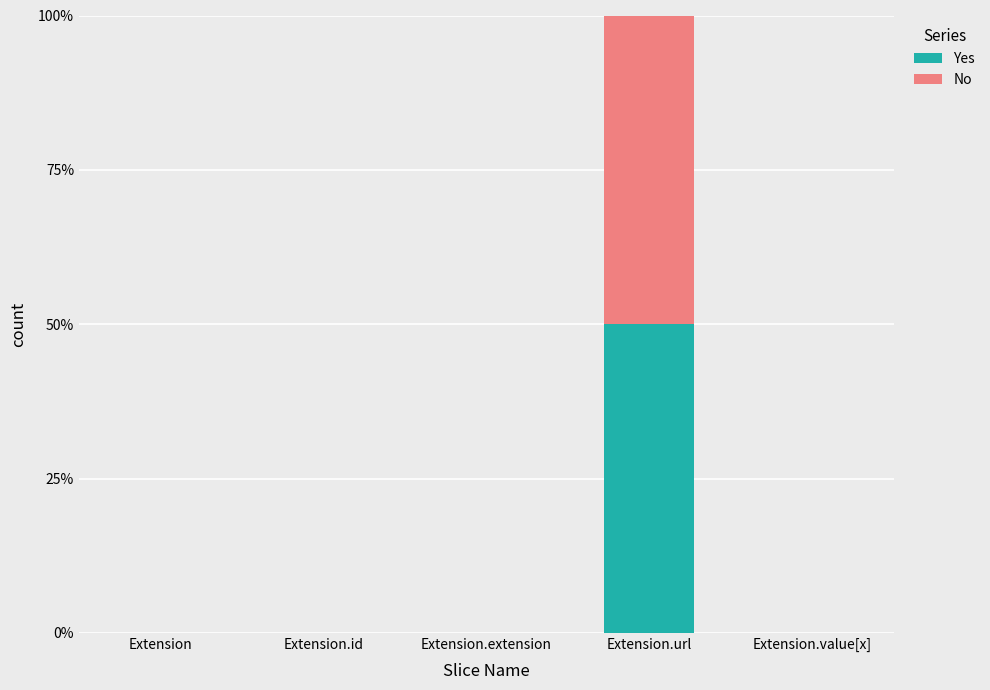

Is it true that Yes equals 0 at Extension?

True